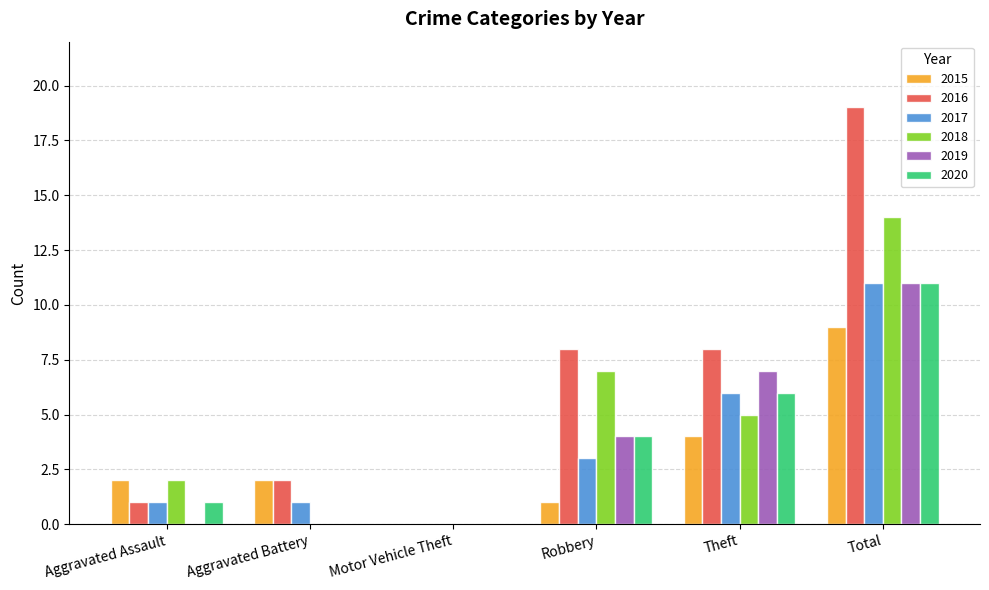

Which series has the largest total across all categories?

2016